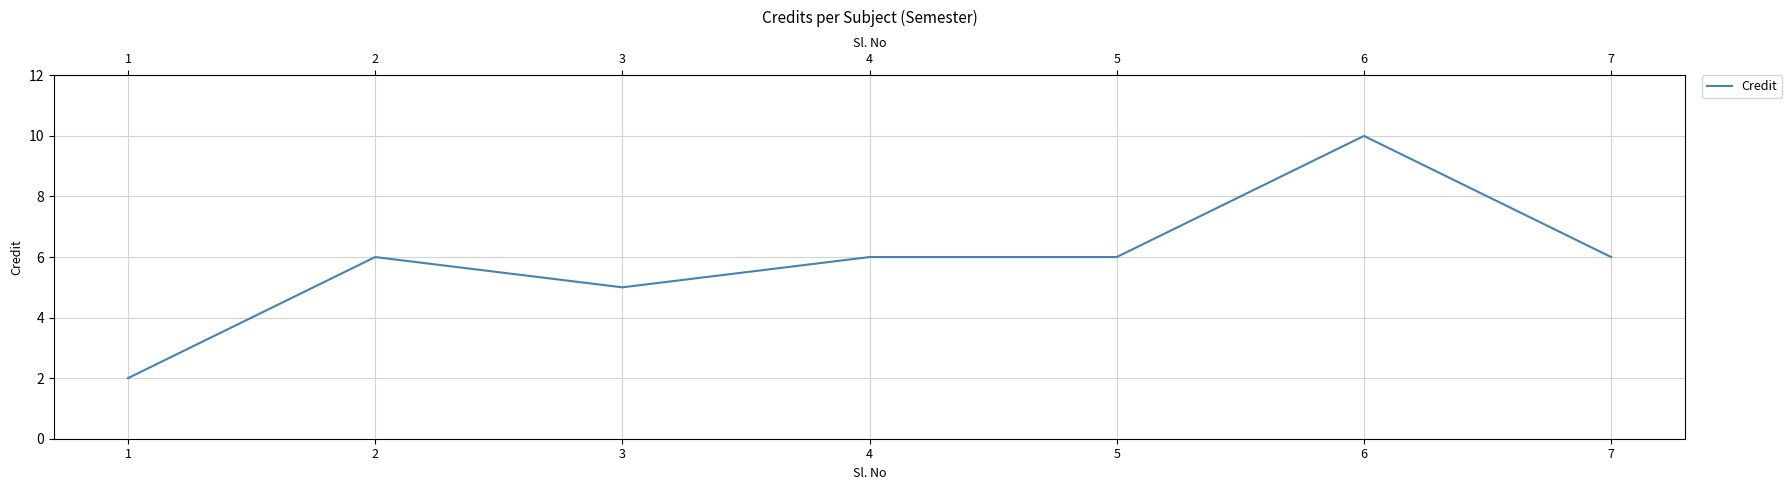

At which label is the value closest to 6?

2